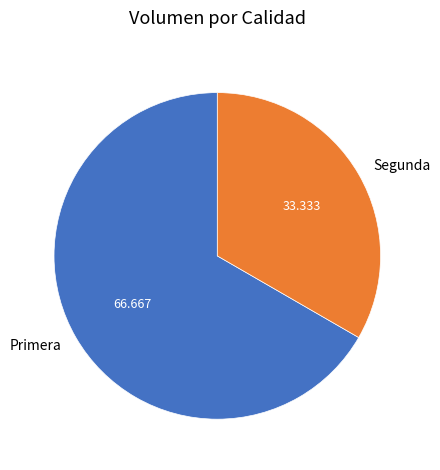

Which slice represents more than half of the pie?

Primera